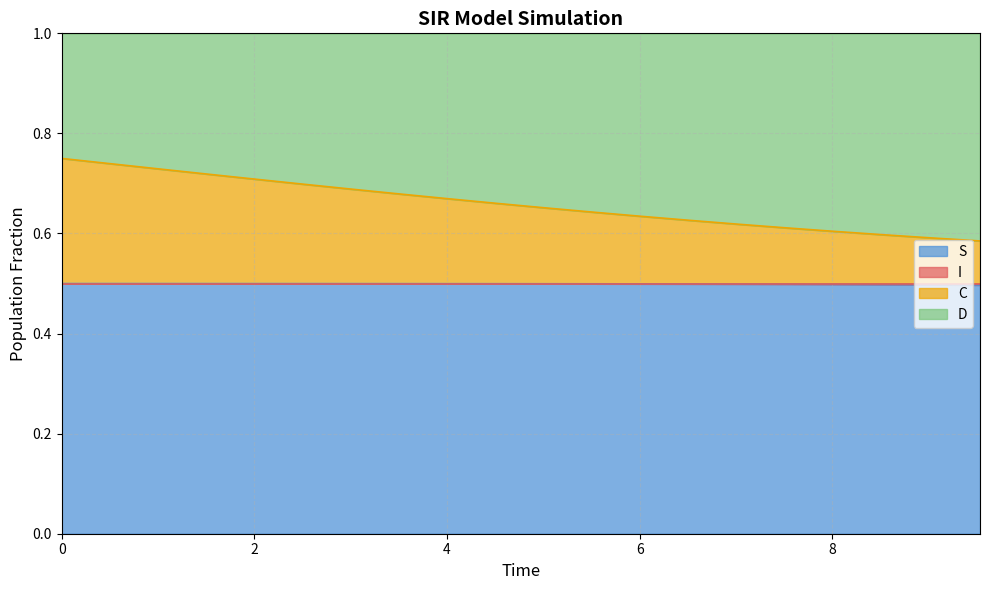

How many lines are shown in the chart?

4